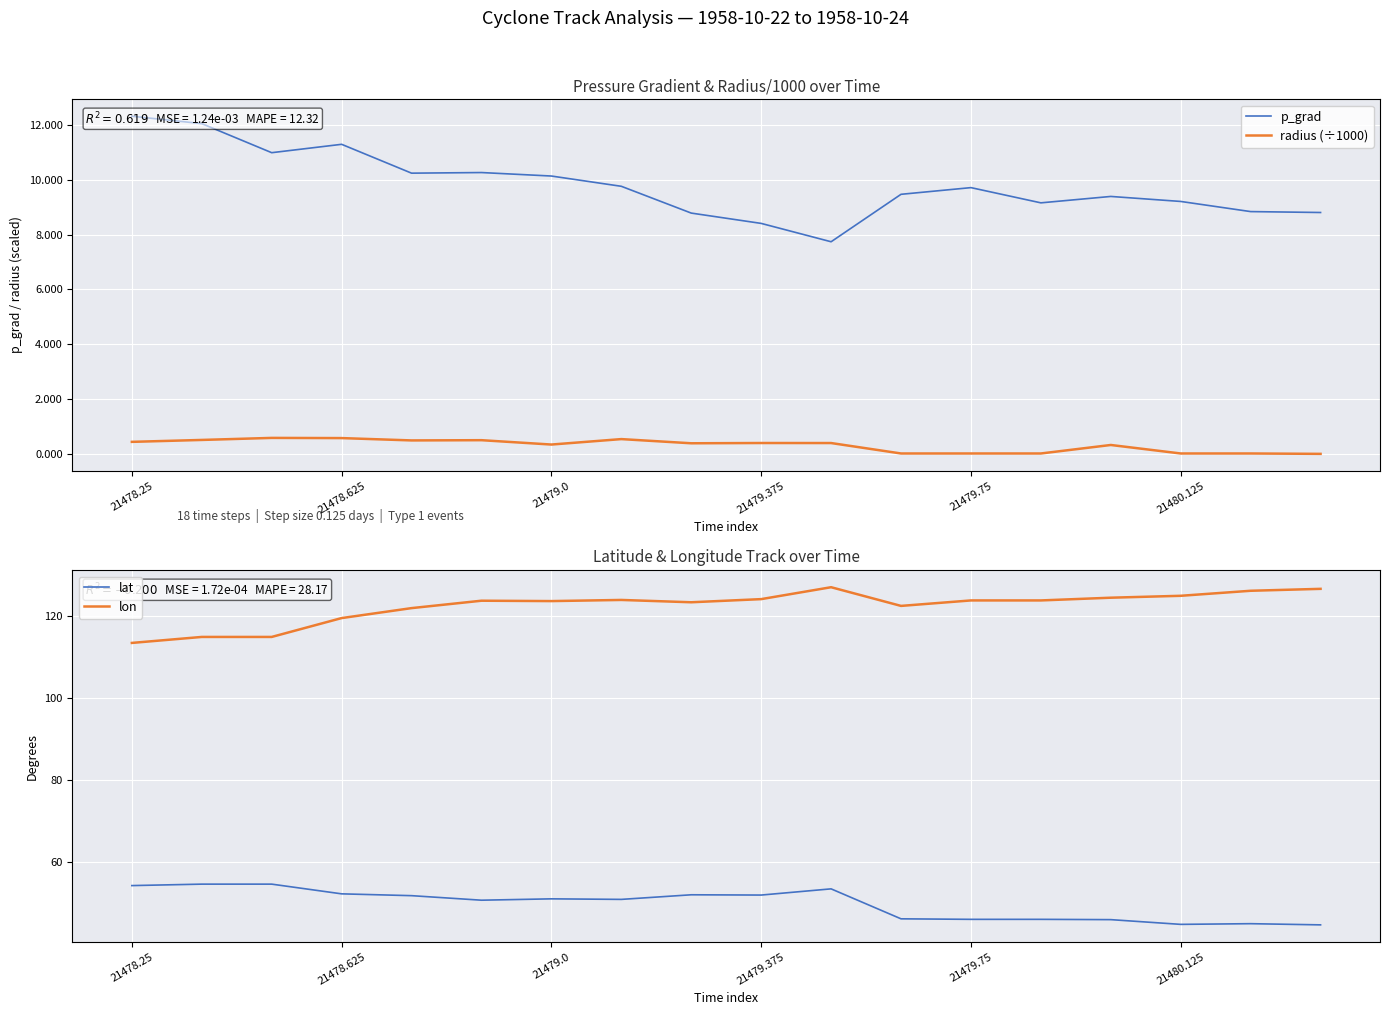

How many values in the lon series are below 123?

6